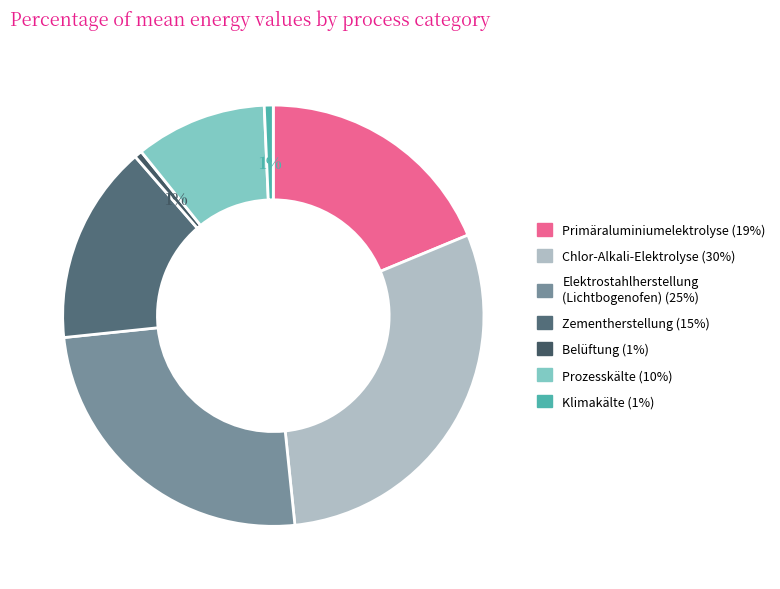

Count the number of slices in the pie.

7